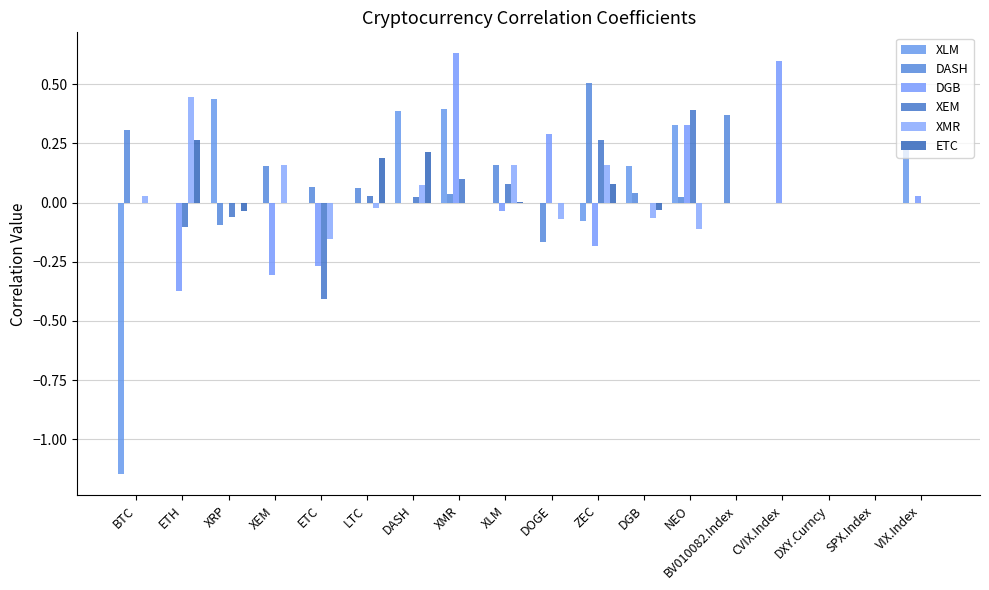

What position from the left is NEO?

13